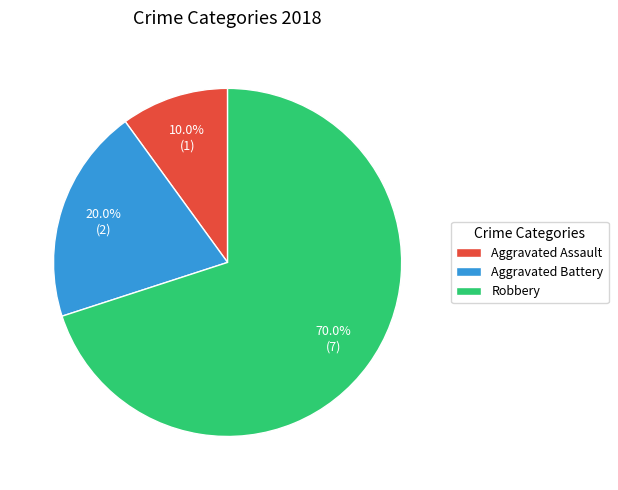

Rank the categories by value from lowest to highest.

Aggravated Assault, Aggravated Battery, Robbery